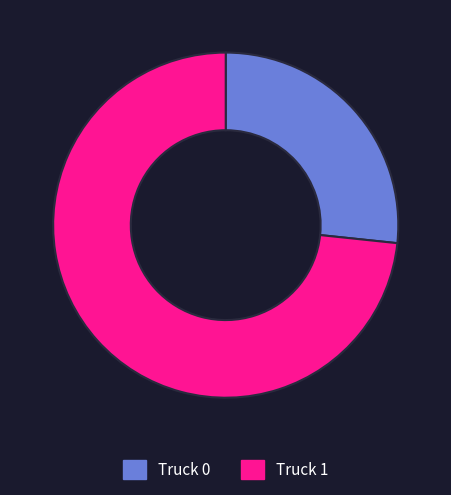

Which slice is the smallest?

Truck 0